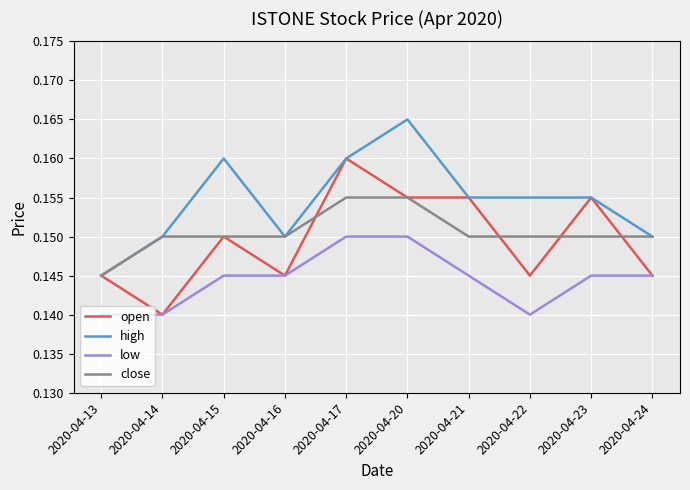

At which label does high reach its peak?

2020-04-20